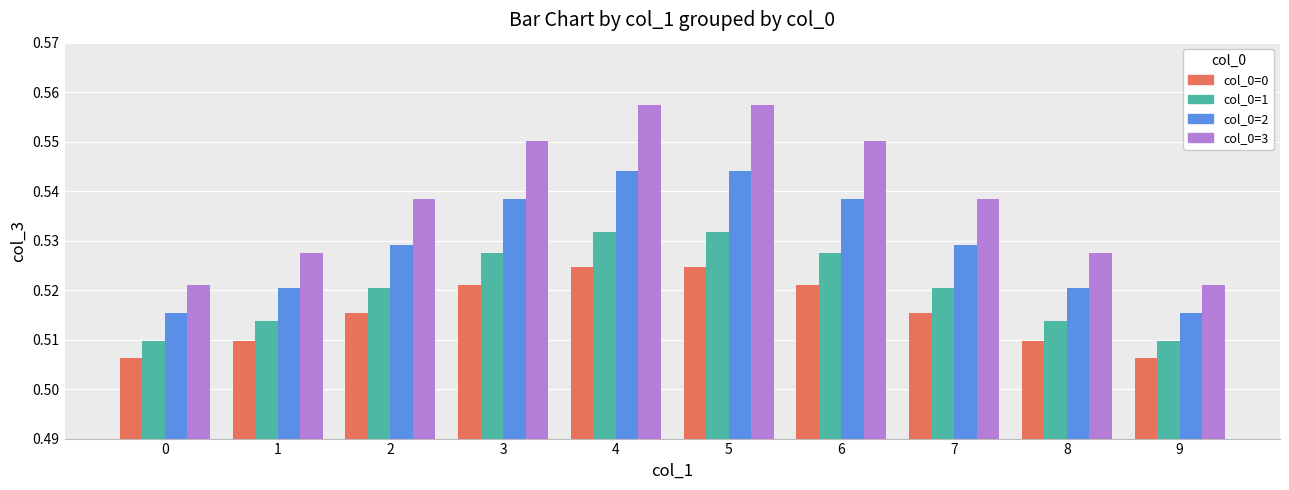

How many col_0=1 values are between 0 and 1?

10